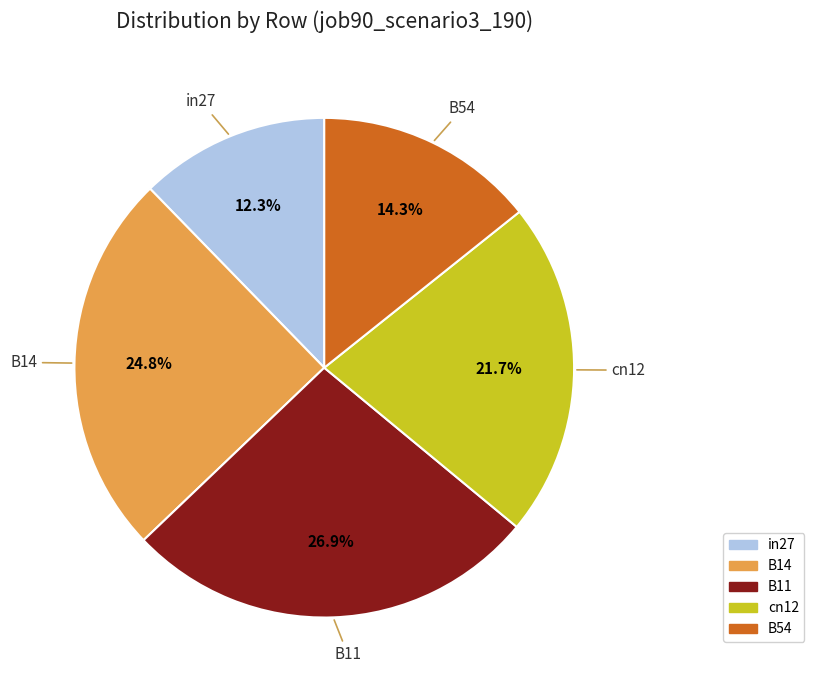

True or false: B14 accounts for 16% of the total.

False